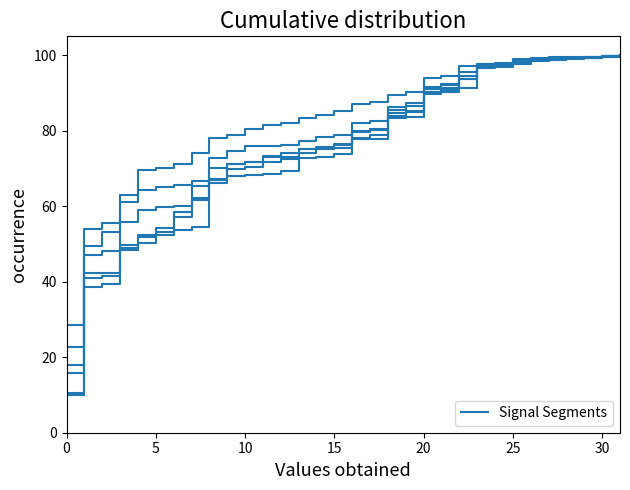

What is the smallest value displayed?

10.0